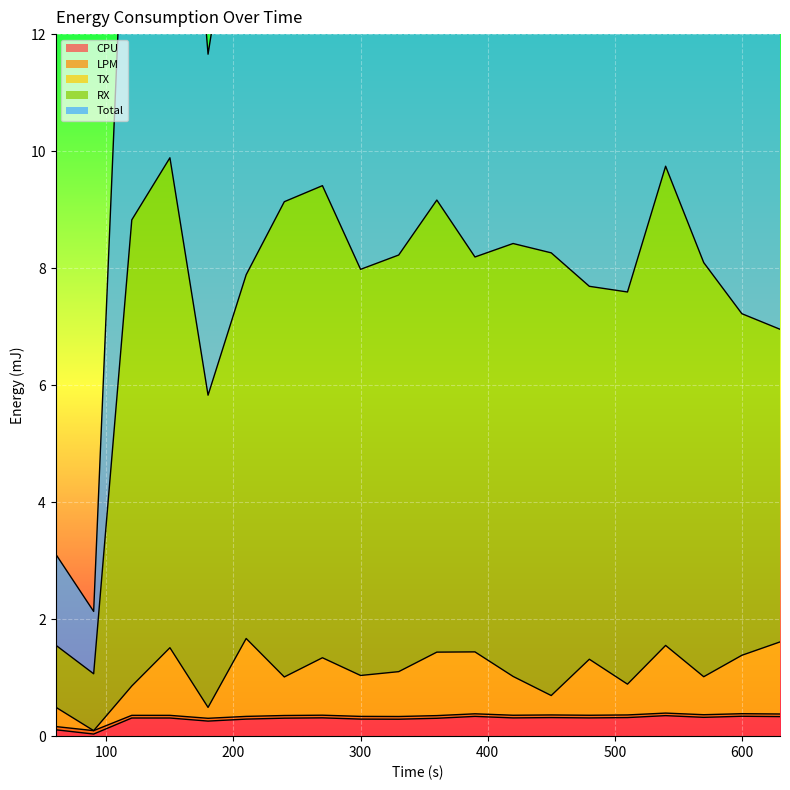

True or false: Total has a value of 27.6 at 420.

False